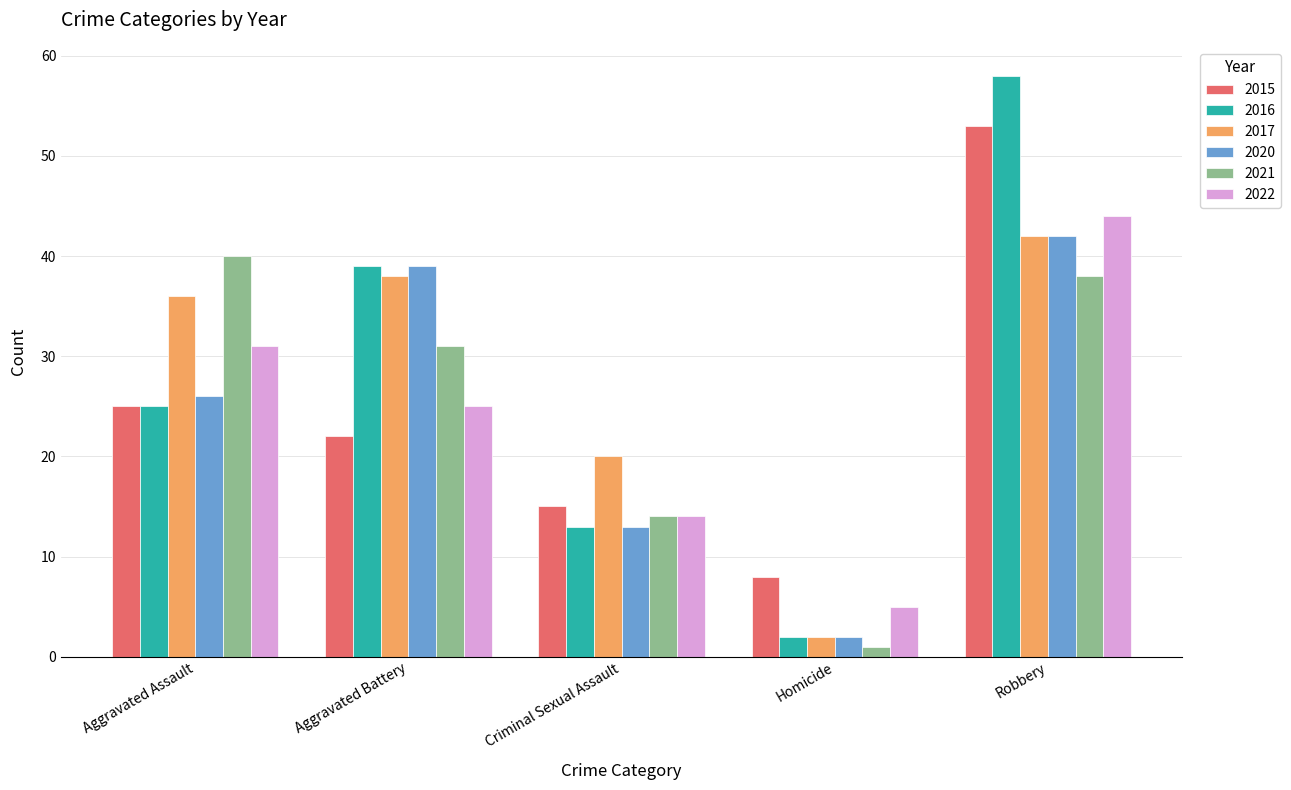

What is the average value of the 2016 series?

27